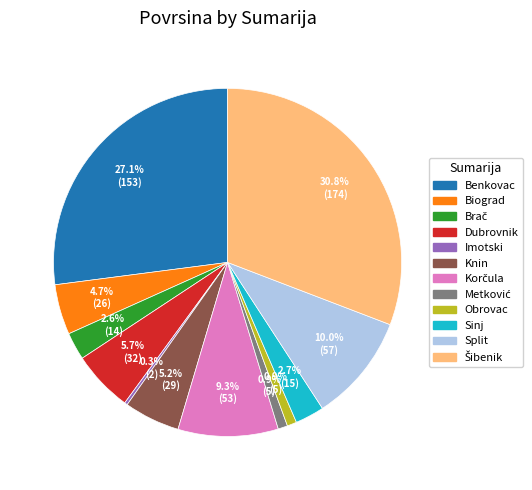

What portion of the pie excludes Biograd?

95.3%